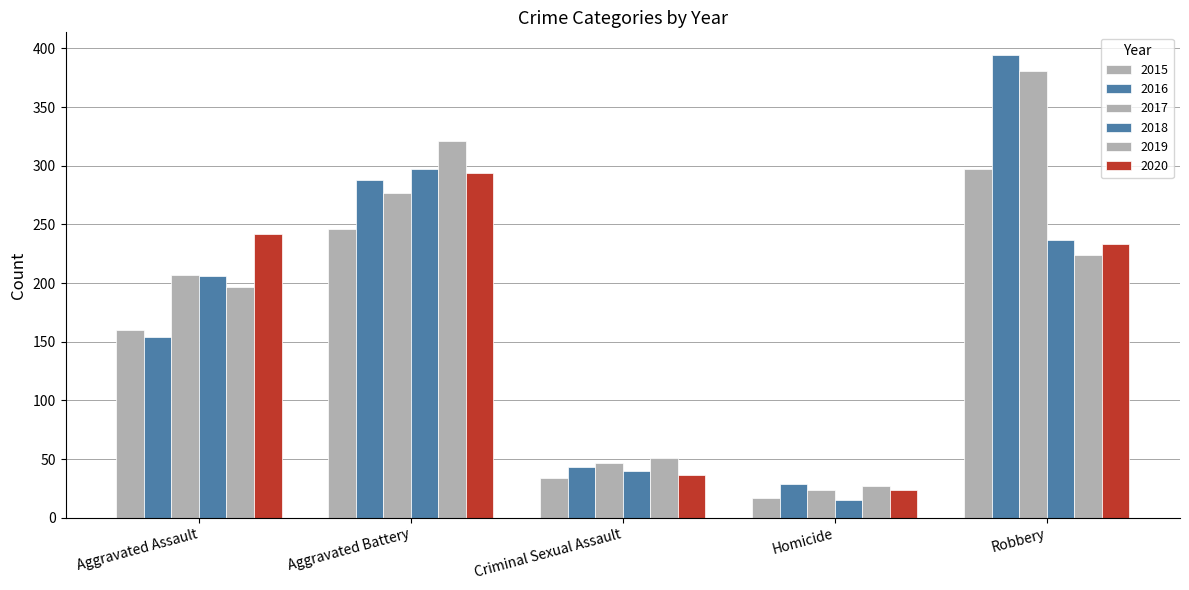

How many bars are there in total?

30